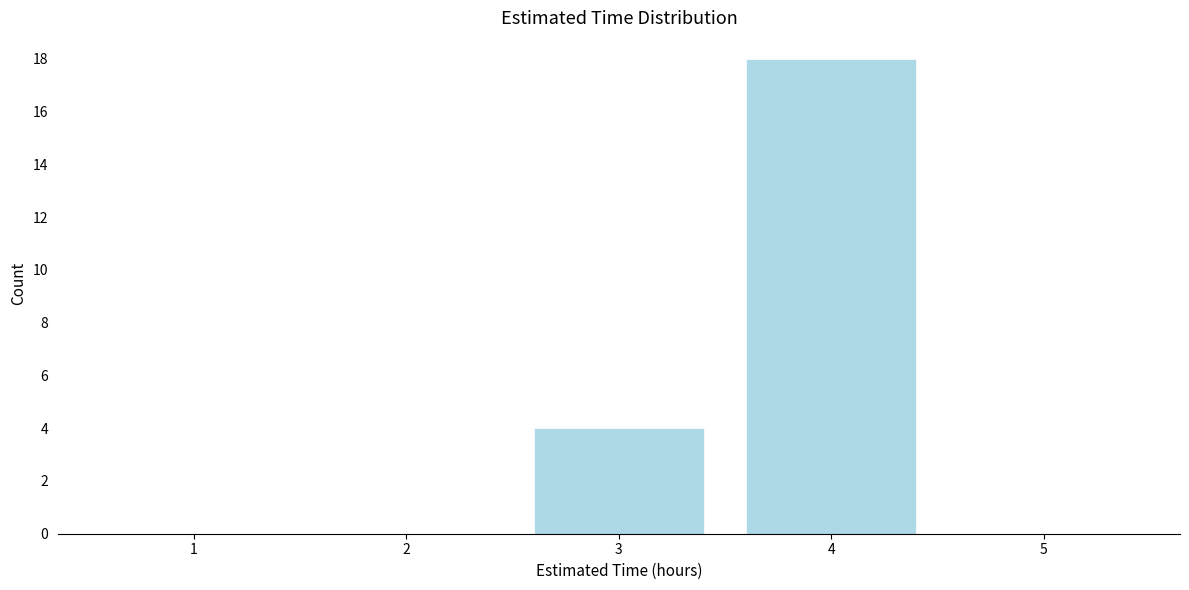

Reading left to right, extract all data points from this chart.

1=0	2=0	3=4	4=18	5=0